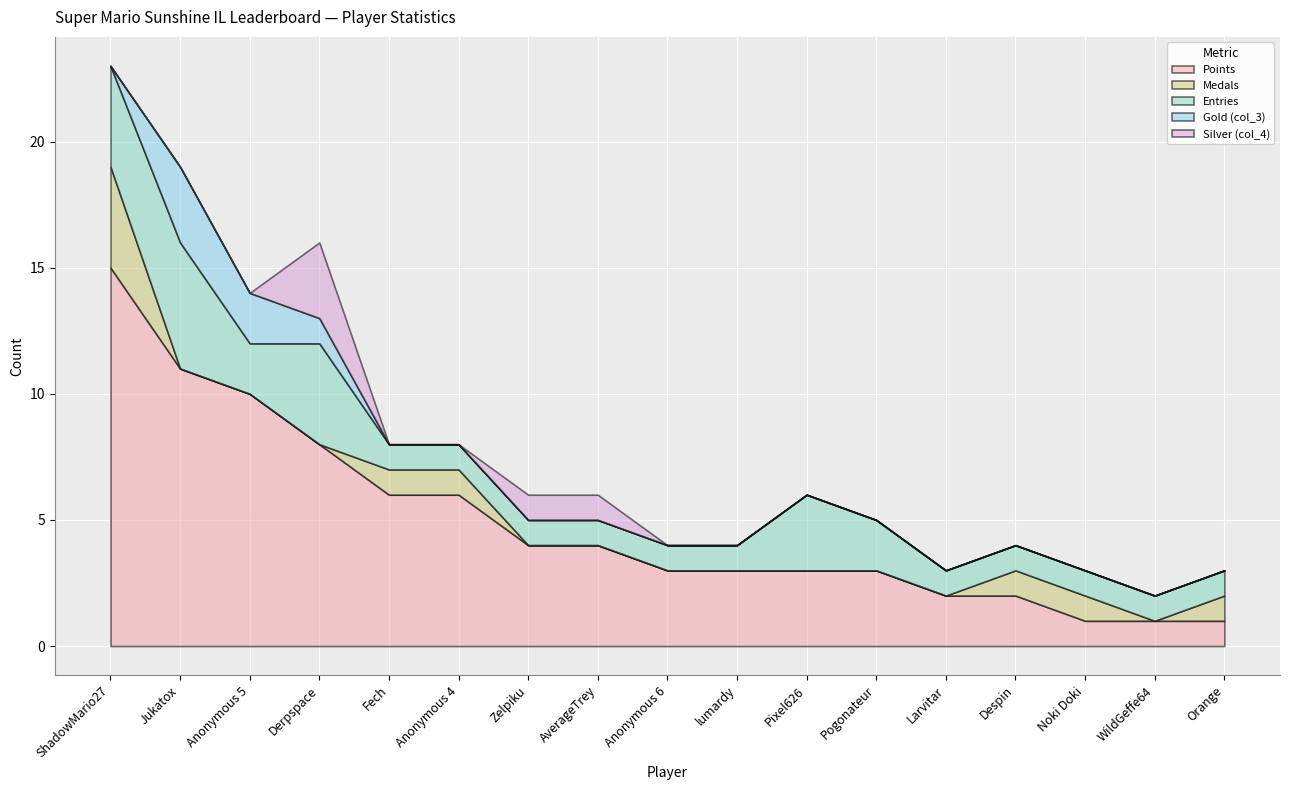

Reading left to right, what are all the values shown in this chart?

Points: 15	11	10	8	6	6	4	4	3	3	3	3	2	2	1	1	1
Medals: 4	0	0	0	1	1	0	0	0	0	0	0	0	1	1	0	1
Entries: 4	5	2	4	1	1	1	1	1	1	3	2	1	1	1	1	1
Gold (col_3): 0	3	2	1	0	0	0	0	0	0	0	0	0	0	0	0	0
Silver (col_4): 0	0	0	3	0	0	1	1	0	0	0	0	0	0	0	0	0